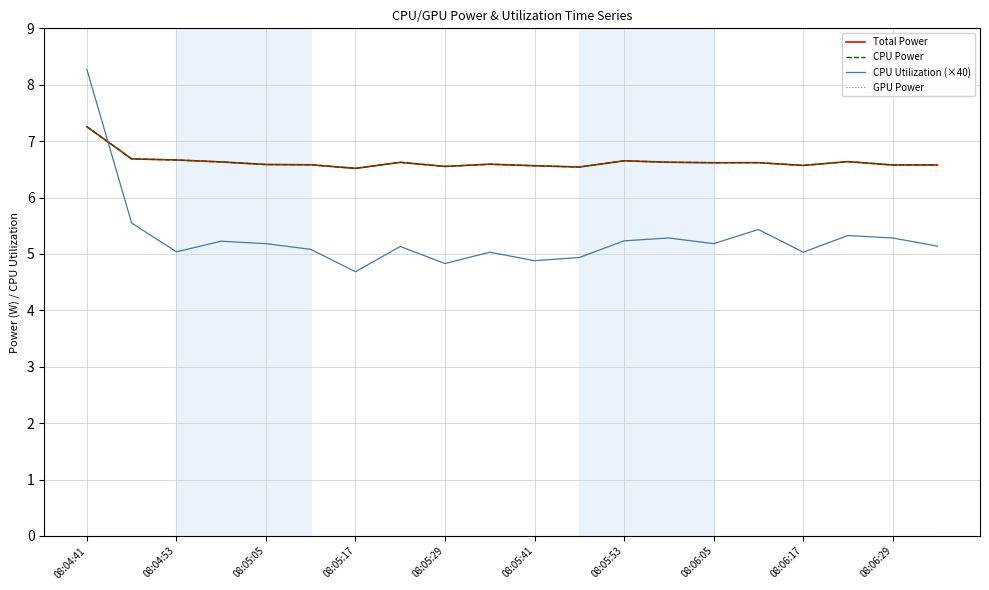

Is this an area chart (filled region under the line)?

No